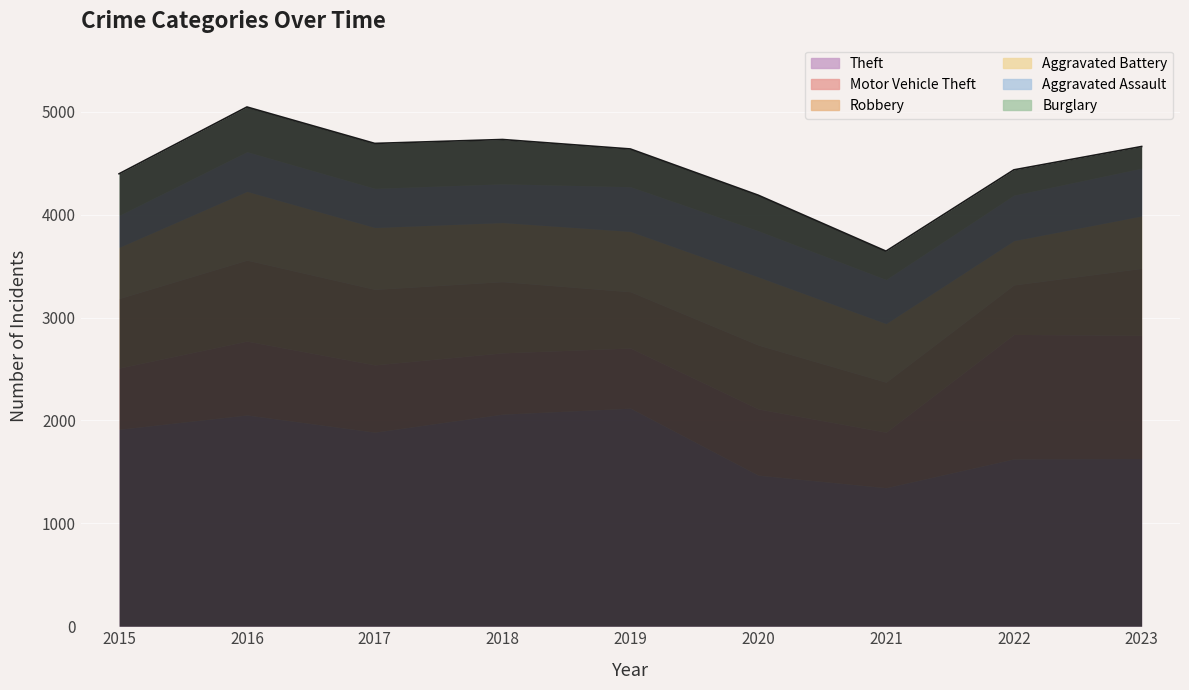

List the labels in order of Aggravated Battery value, largest first.

2016, 2020, 2017, 2019, 2018, 2021, 2023, 2015, 2022